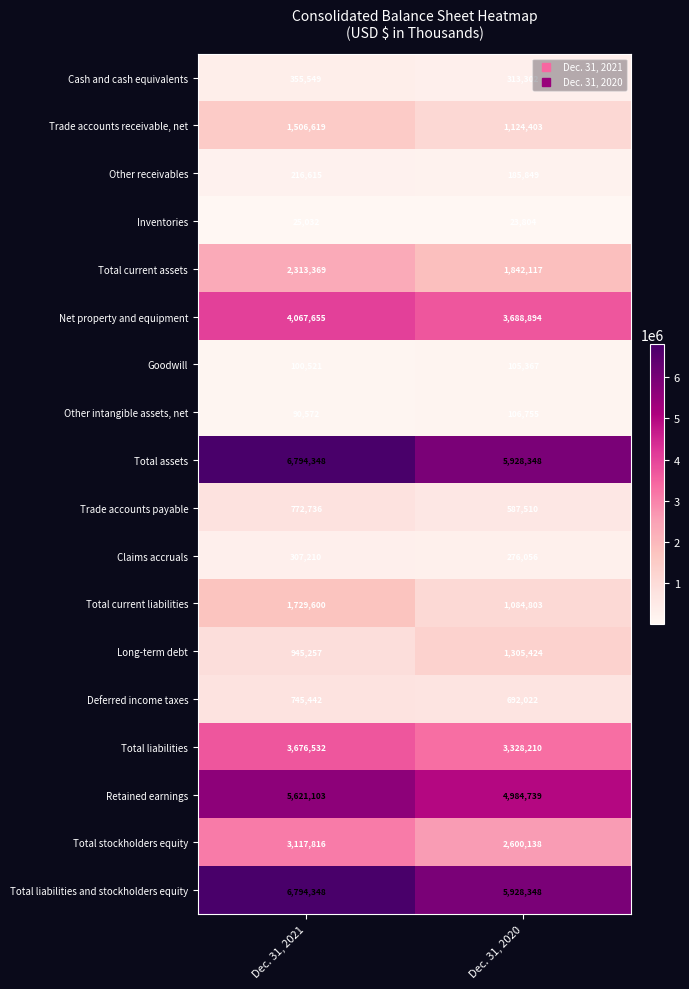

What is the sum of all Retained earnings values?

10605842